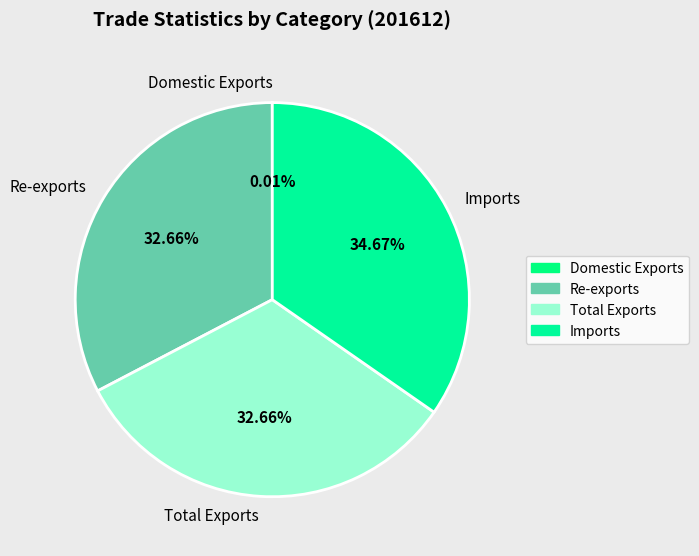

Combined, do Re-exports and Total Exports account for over 50%?

Yes